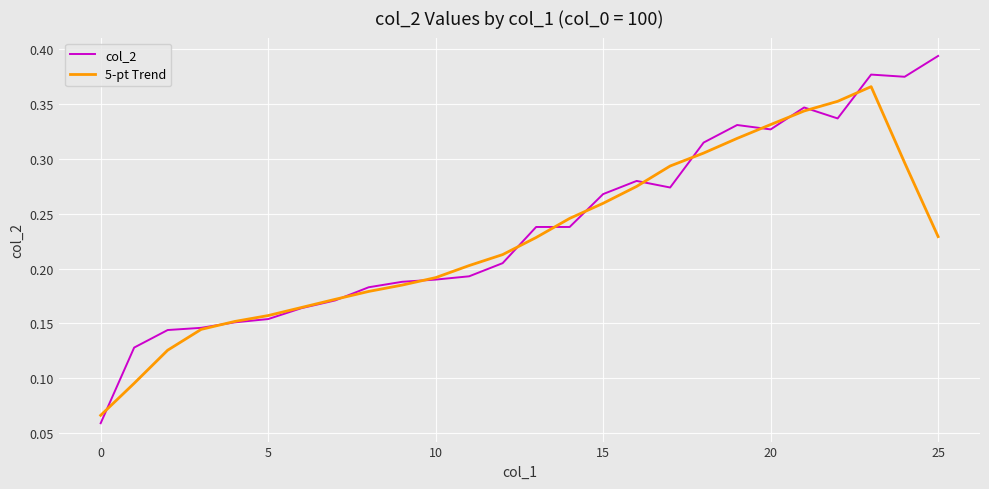

Which series has the widest spread of values?

col_2